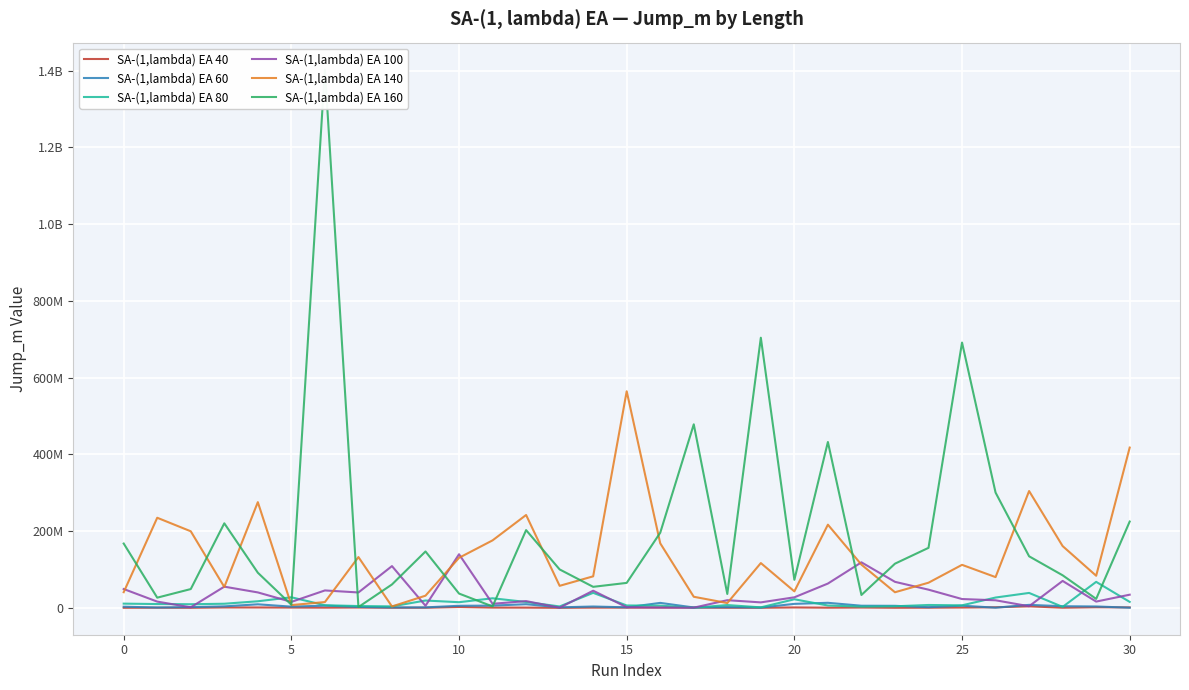

How many data points in SA-(1,lambda) EA 40 are less than 530801?

15